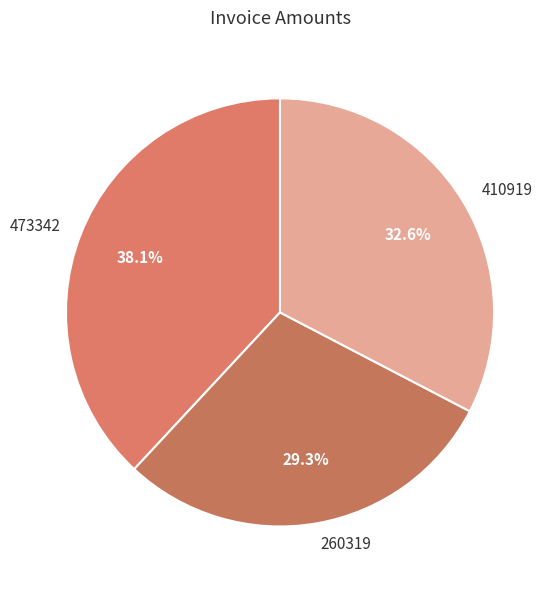

The 260319 slice represents 21% of the pie. True or false?

False